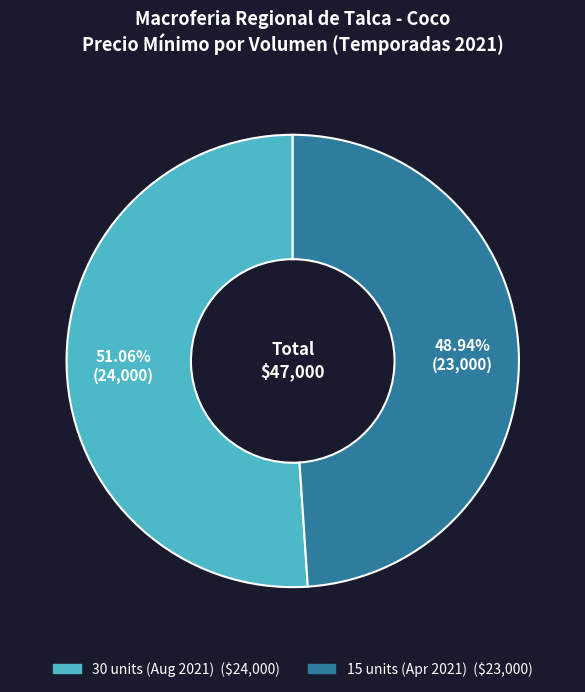

Is there a majority slice in this chart?

Yes